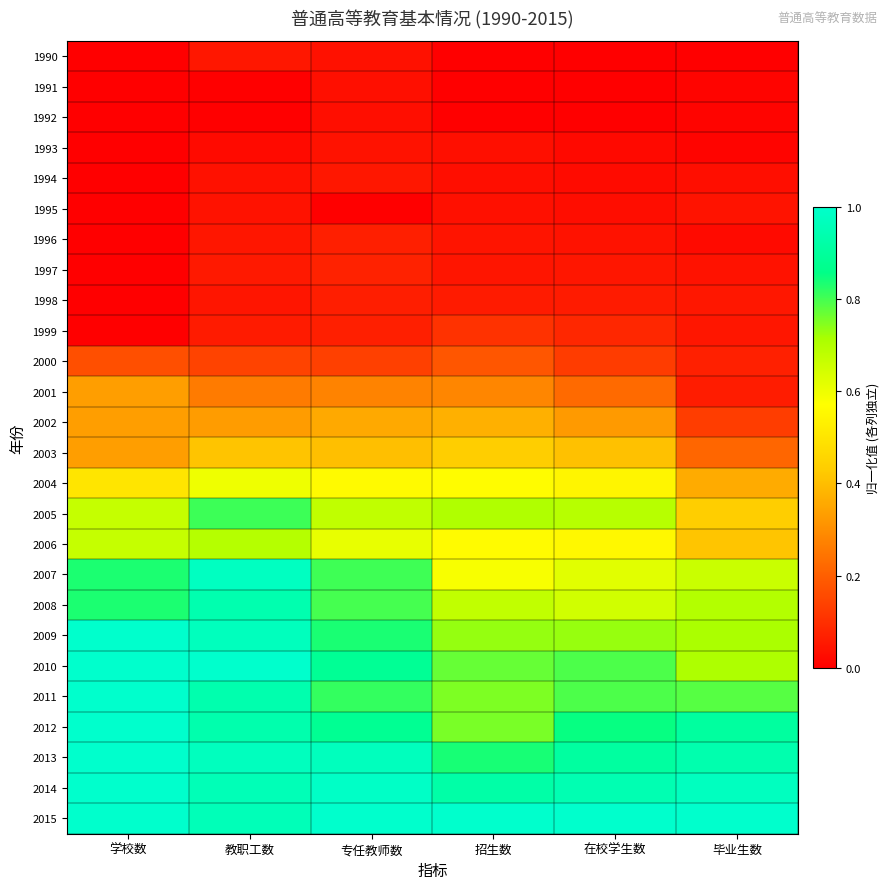

At how many categories does at least one series exceed 0?

6